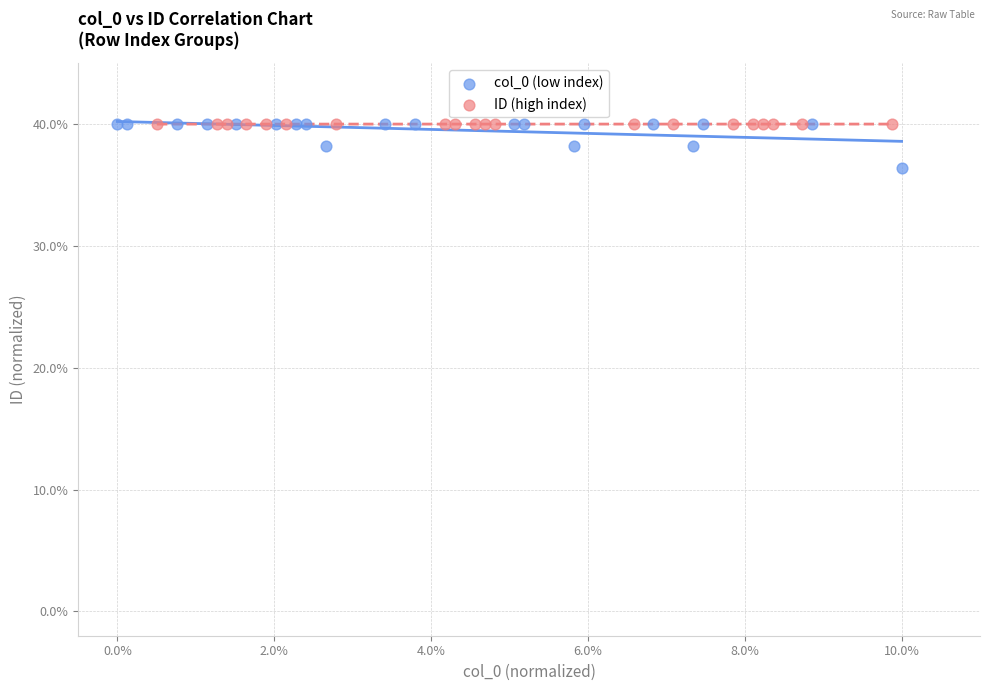

Which series has the largest Y range (max minus min)?

col_0 (low index)